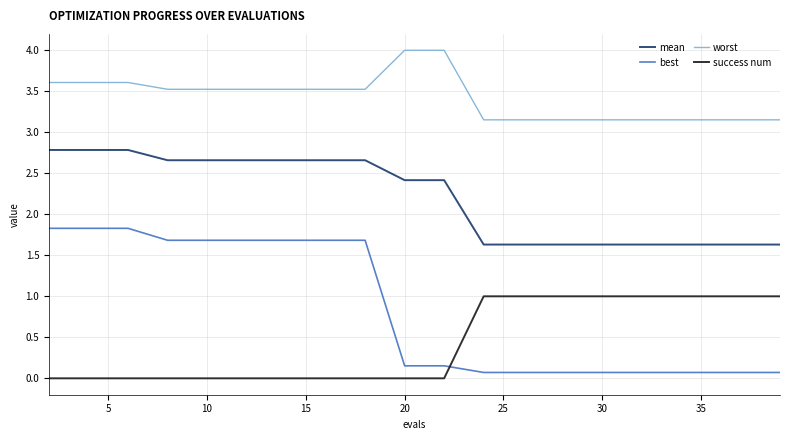

How many lines are shown in the chart?

4